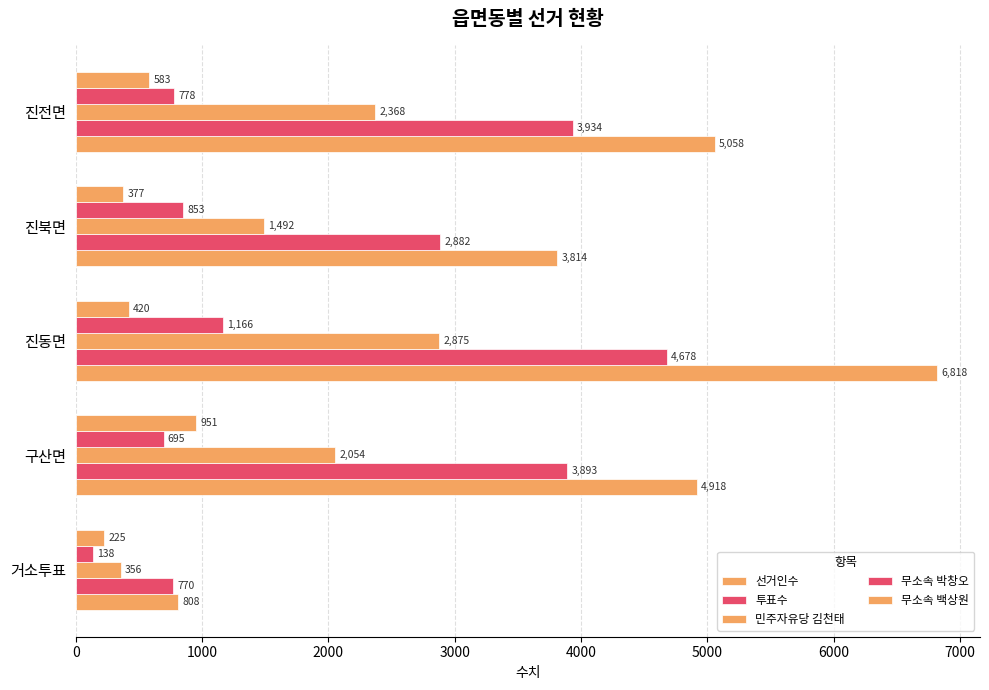

How many values in the 무소속 박창오 series are below 778?

2